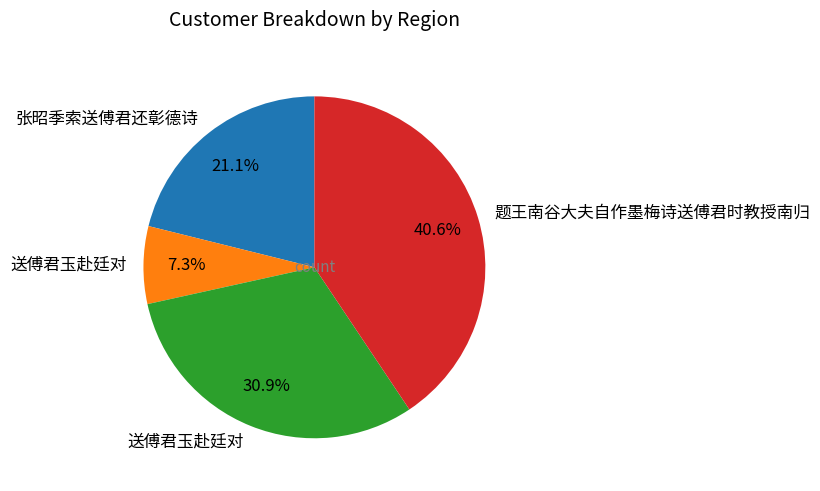

How many segments does this pie chart have?

4